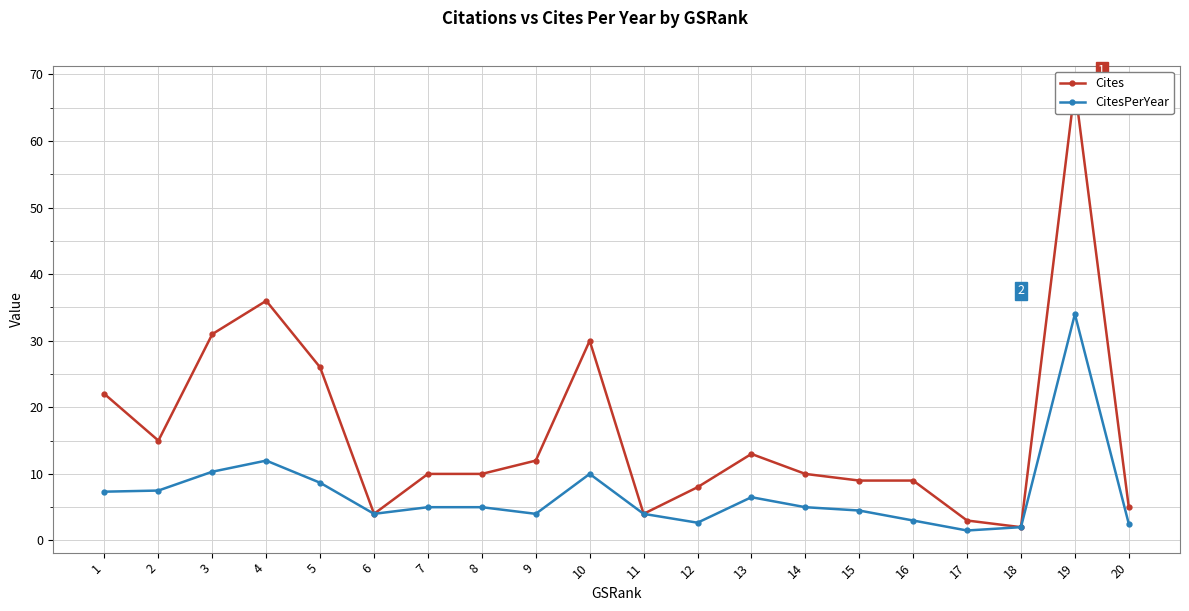

What value does the CitesPerYear series have at 1?

7.3